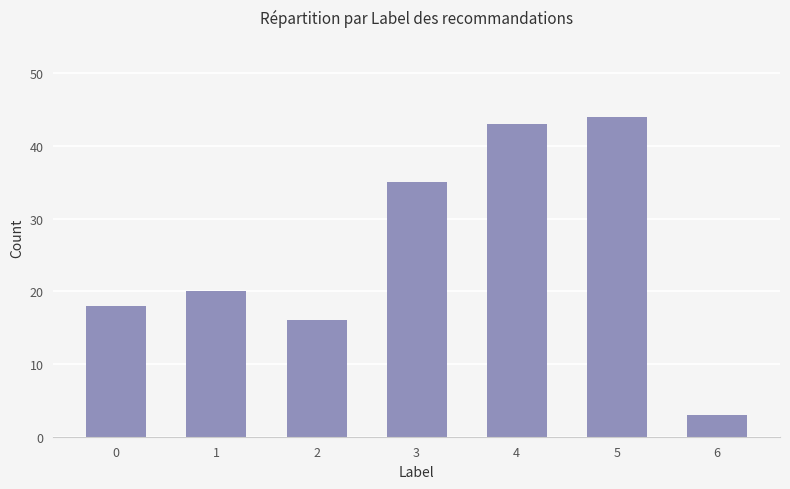

Approximately how many times larger is the value at 0 compared to 2?

1.1